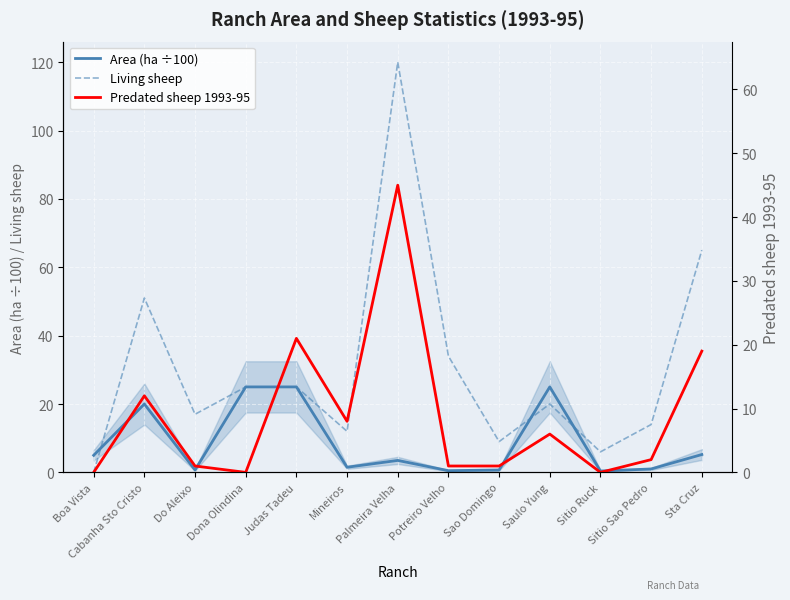

Rank the categories by Predated sheep 1993-95 value from highest to lowest.

Palmeira Velha, Judas Tadeu, Sta Cruz, Cabanha Sto Cristo, Mineiros, Saulo Yung, Sitio Sao Pedro, Do Aleixo, Potreiro Velho, Sao Domingo, Boa Vista, Dona Olindina, Sitio Ruck